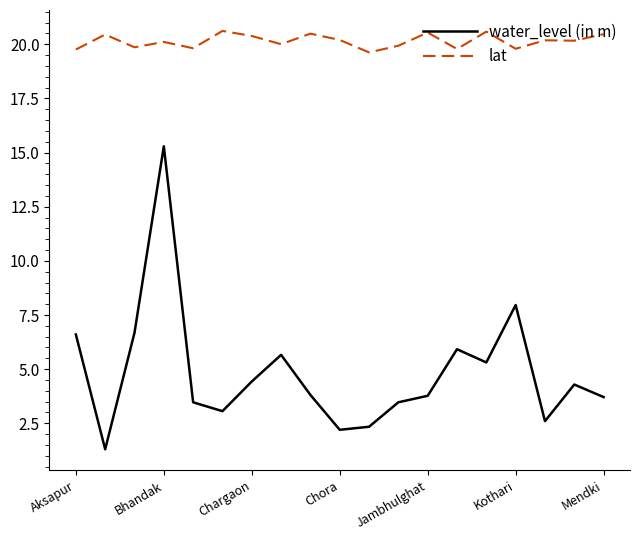

True or false: lat and water_level (in m) intersect in this chart.

False